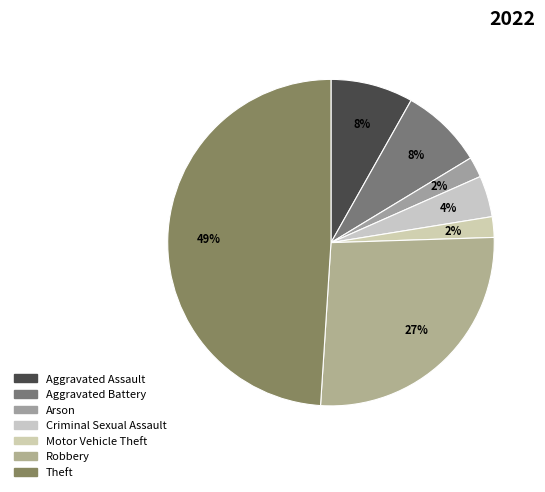

To the nearest percent, what portion does Arson represent?

2%